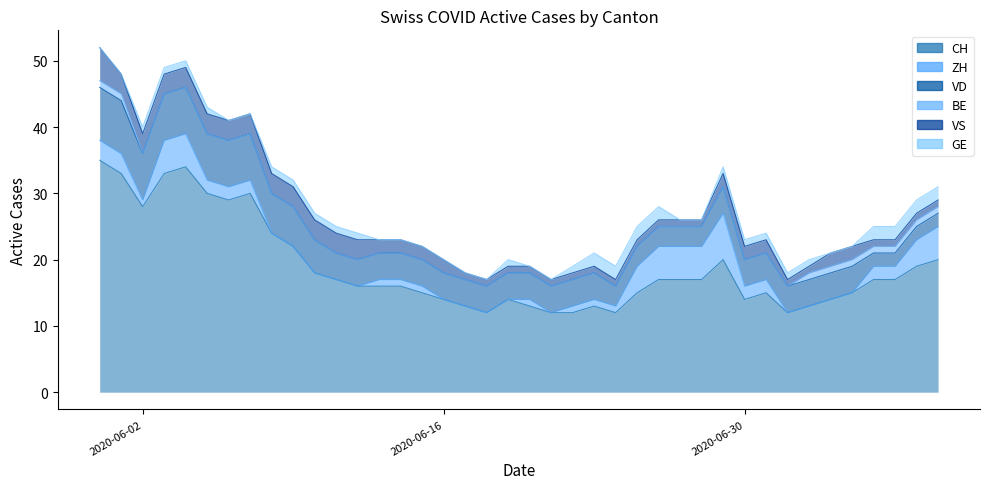

What is the label of the 10th point from the left?

2020-06-09